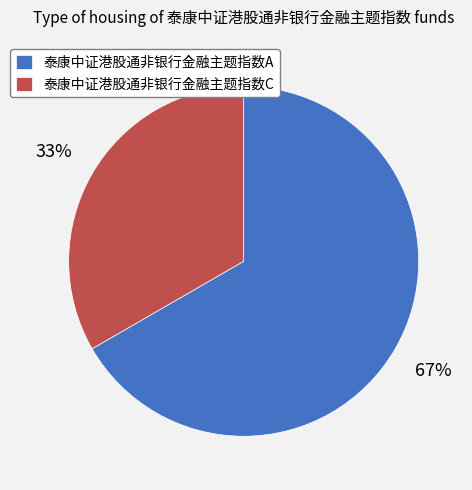

Do 泰康中证港股通非银行金融主题指数A and 泰康中证港股通非银行金融主题指数C together represent more than half of the pie?

Yes